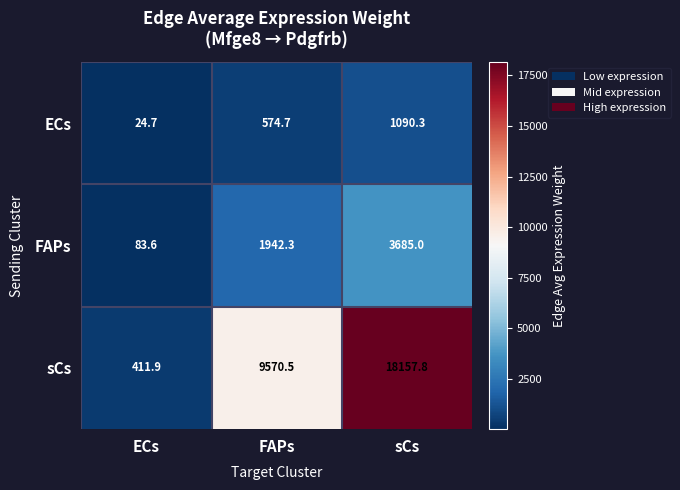

The value of ECs at FAPs is 993.5. True or false?

False